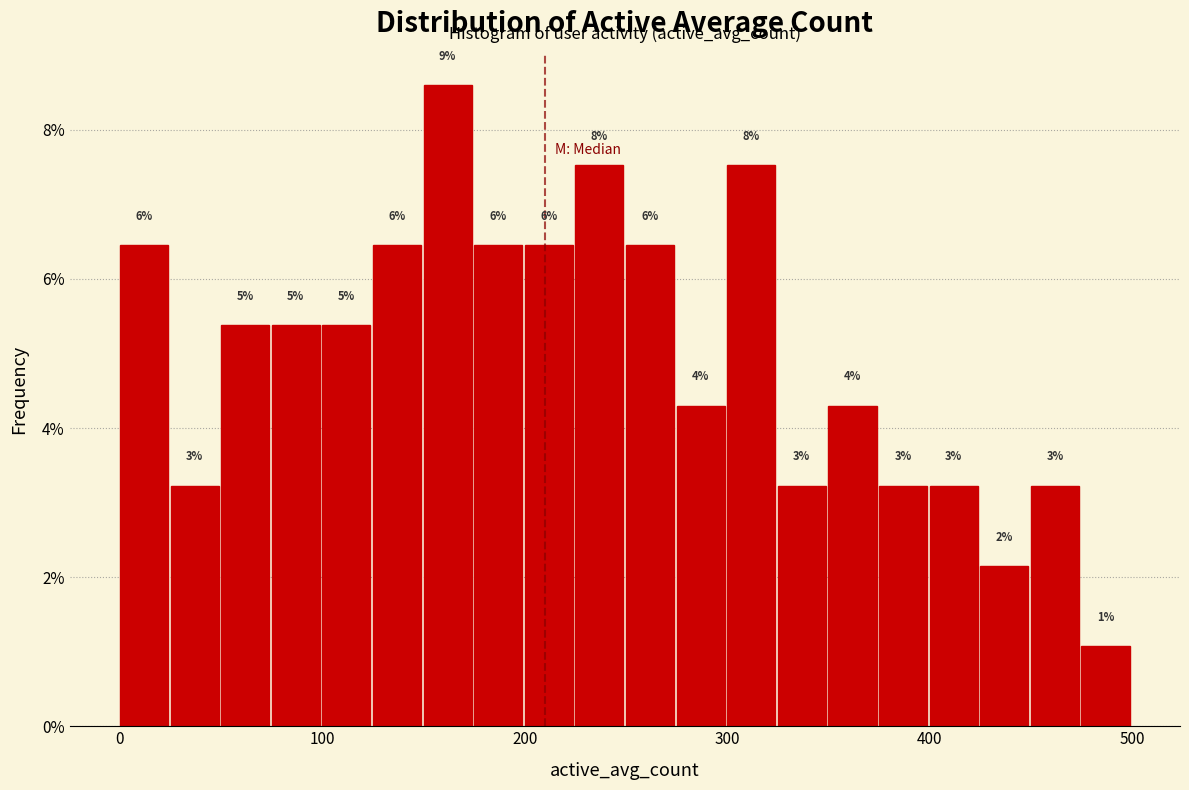

Read against the x-axis, roughly where is the centre of the tallest bar?

160